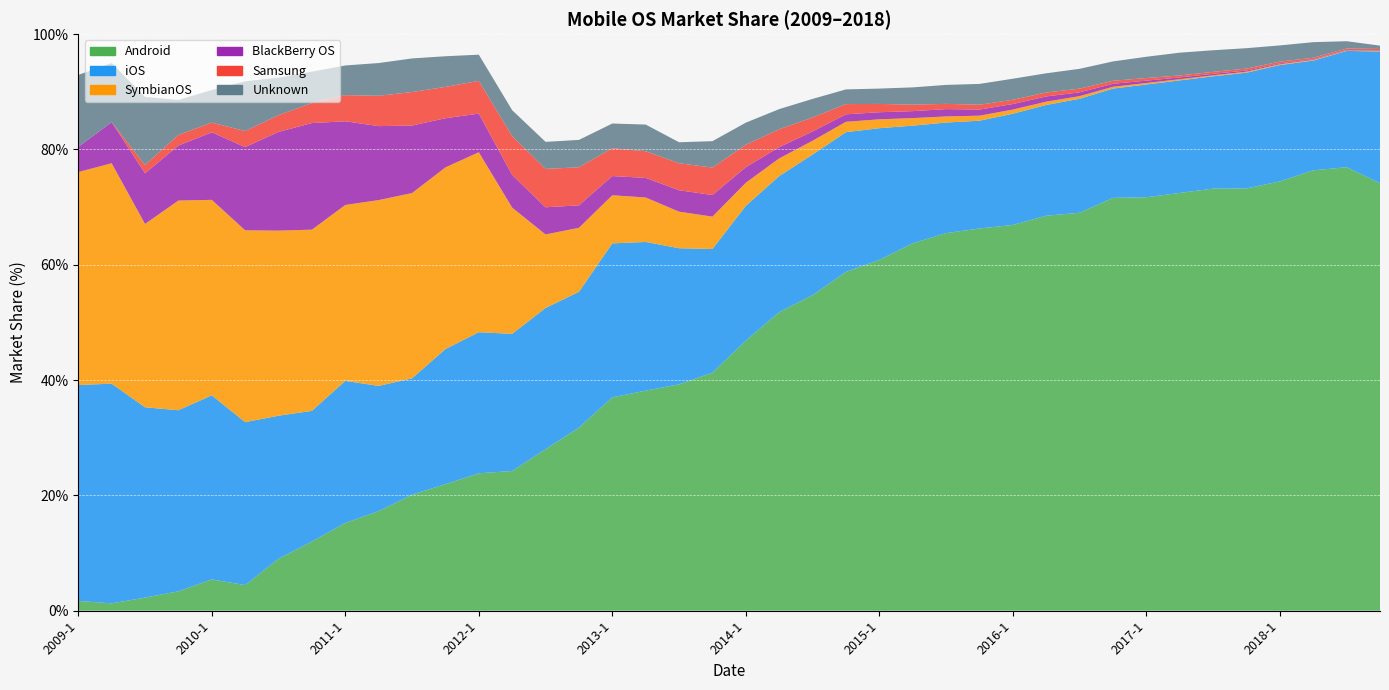

Reading left to right, list all the values displayed in this chart.

Android: 2009-1=1.7	2009-2=1.3	2009-3=2.3	2009-4=3.4	2010-1=5.4	2010-2=4.4	2010-3=9.0	2010-4=12.0	2011-1=15.2	2011-2=17.3	2011-3=20.1	2011-4=21.9	2012-1=23.8	2012-2=24.2	2012-3=28.0	2012-4=31.8	2013-1=37.0	2013-2=38.2	2013-3=39.3	2013-4=41.3	2014-1=46.8	2014-2=51.8	2014-3=54.7	2014-4=58.8	2015-1=60.9	2015-2=63.7	2015-3=65.5	2015-4=66.3	2016-1=66.9	2016-2=68.5	2016-3=69.0	2016-4=71.6	2017-1=71.7	2017-2=72.5	2017-3=73.2	2017-4=73.2	2018-1=74.5	2018-2=76.4	2018-3=76.9	2018-4=74.2
iOS: 2009-1=37.5	2009-2=38.1	2009-3=33.0	2009-4=31.4	2010-1=31.9	2010-2=28.3	2010-3=24.8	2010-4=22.7	2011-1=24.6	2011-2=21.7	2011-3=20.2	2011-4=23.4	2012-1=24.5	2012-2=23.8	2012-3=24.5	2012-4=23.6	2013-1=26.7	2013-2=25.8	2013-3=23.6	2013-4=21.4	2014-1=23.4	2014-2=23.6	2014-3=24.4	2014-4=24.2	2015-1=22.8	2015-2=20.4	2015-3=19.2	2015-4=18.7	2016-1=19.3	2016-2=19.2	2016-3=19.8	2016-4=18.9	2017-1=19.6	2017-2=19.5	2017-3=19.5	2017-4=20.1	2018-1=20.2	2018-2=19.0	2018-3=20.2	2018-4=22.9
SymbianOS: 2009-1=36.9	2009-2=38.2	2009-3=31.8	2009-4=36.4	2010-1=33.9	2010-2=33.3	2010-3=32.1	2010-4=31.4	2011-1=30.5	2011-2=32.2	2011-3=32.1	2011-4=31.5	2012-1=31.2	2012-2=21.9	2012-3=12.8	2012-4=11.1	2013-1=8.3	2013-2=7.7	2013-3=6.3	2013-4=5.6	2014-1=4.0	2014-2=3.1	2014-3=2.4	2014-4=1.8	2015-1=1.5	2015-2=1.3	2015-3=1.1	2015-4=0.9	2016-1=0.7	2016-2=0.6	2016-3=0.5	2016-4=0.3	2017-1=0.3	2017-2=0.2	2017-3=0.2	2017-4=0.2	2018-1=0.1	2018-2=0.1	2018-3=0.1	2018-4=0.1
BlackBerry OS: 2009-1=4.4	2009-2=7.1	2009-3=8.8	2009-4=9.5	2010-1=11.7	2010-2=14.4	2010-3=17.1	2010-4=18.5	2011-1=14.5	2011-2=12.8	2011-3=11.7	2011-4=8.5	2012-1=6.7	2012-2=5.7	2012-3=4.7	2012-4=3.9	2013-1=3.3	2013-2=3.4	2013-3=3.7	2013-4=3.8	2014-1=2.7	2014-2=2.0	2014-3=1.6	2014-4=1.3	2015-1=1.2	2015-2=1.2	2015-3=1.3	2015-4=1.1	2016-1=1.0	2016-2=0.9	2016-3=0.7	2016-4=0.5	2017-1=0.4	2017-2=0.3	2017-3=0.3	2017-4=0.2	2018-1=0.1	2018-2=0.1	2018-3=0.1	2018-4=0.1
Samsung: 2009-1=0.0	2009-2=0.0	2009-3=1.4	2009-4=1.8	2010-1=1.7	2010-2=2.8	2010-3=2.9	2010-4=3.5	2011-1=4.5	2011-2=5.3	2011-3=5.8	2011-4=5.4	2012-1=5.7	2012-2=6.7	2012-3=6.7	2012-4=6.6	2013-1=4.8	2013-2=4.6	2013-3=4.7	2013-4=4.8	2014-1=3.9	2014-2=3.1	2014-3=2.4	2014-4=1.8	2015-1=1.4	2015-2=1.1	2015-3=0.9	2015-4=0.8	2016-1=0.7	2016-2=0.7	2016-3=0.6	2016-4=0.5	2017-1=0.5	2017-2=0.3	2017-3=0.3	2017-4=0.3	2018-1=0.3	2018-2=0.3	2018-3=0.3	2018-4=0.3
Unknown: 2009-1=12.5	2009-2=10.2	2009-3=11.8	2009-4=6.1	2010-1=5.7	2010-2=8.6	2010-3=6.5	2010-4=5.4	2011-1=5.2	2011-2=5.7	2011-3=5.8	2011-4=5.3	2012-1=4.5	2012-2=4.5	2012-3=4.7	2012-4=4.8	2013-1=4.3	2013-2=4.6	2013-3=3.6	2013-4=4.6	2014-1=3.8	2014-2=3.5	2014-3=3.2	2014-4=2.5	2015-1=2.7	2015-2=3.0	2015-3=3.3	2015-4=3.6	2016-1=3.6	2016-2=3.3	2016-3=3.4	2016-4=3.4	2017-1=3.7	2017-2=4.0	2017-3=3.8	2017-4=3.5	2018-1=2.8	2018-2=2.7	2018-3=1.3	2018-4=0.6